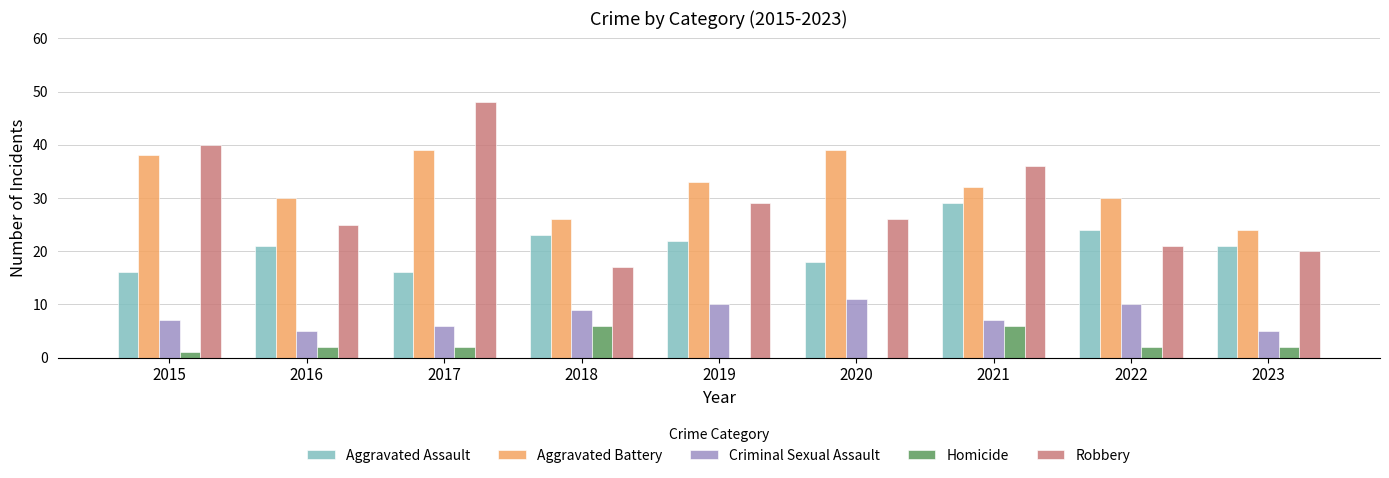

Reading left to right, what are all the values shown in this chart?

Aggravated Assault: 16	21	16	23	22	18	29	24	21
Aggravated Battery: 38	30	39	26	33	39	32	30	24
Criminal Sexual Assault: 7	5	6	9	10	11	7	10	5
Homicide: 1	2	2	6	0	0	6	2	2
Robbery: 40	25	48	17	29	26	36	21	20